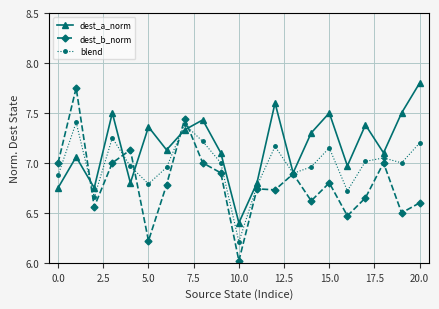

True or false: dest_a_norm has more than 2 points higher than both neighbors.

True